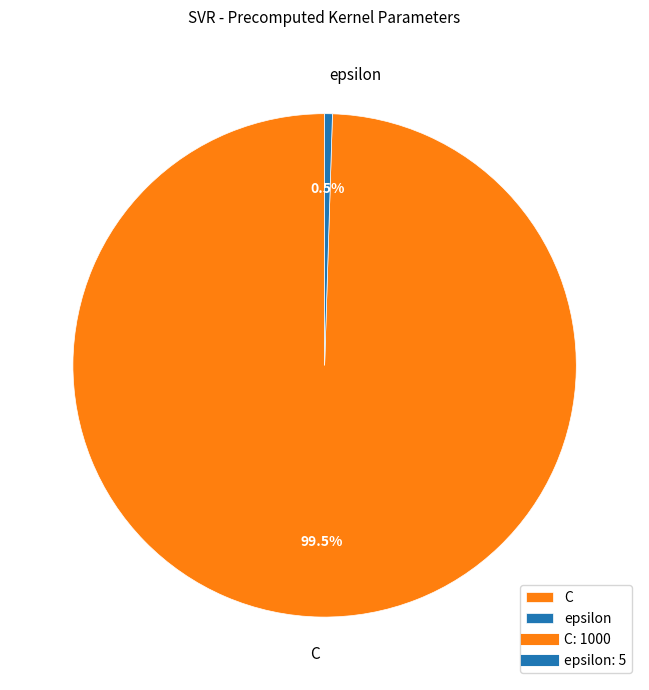

To the nearest percent, what is the difference between the C and epsilon slice percentages?

99%